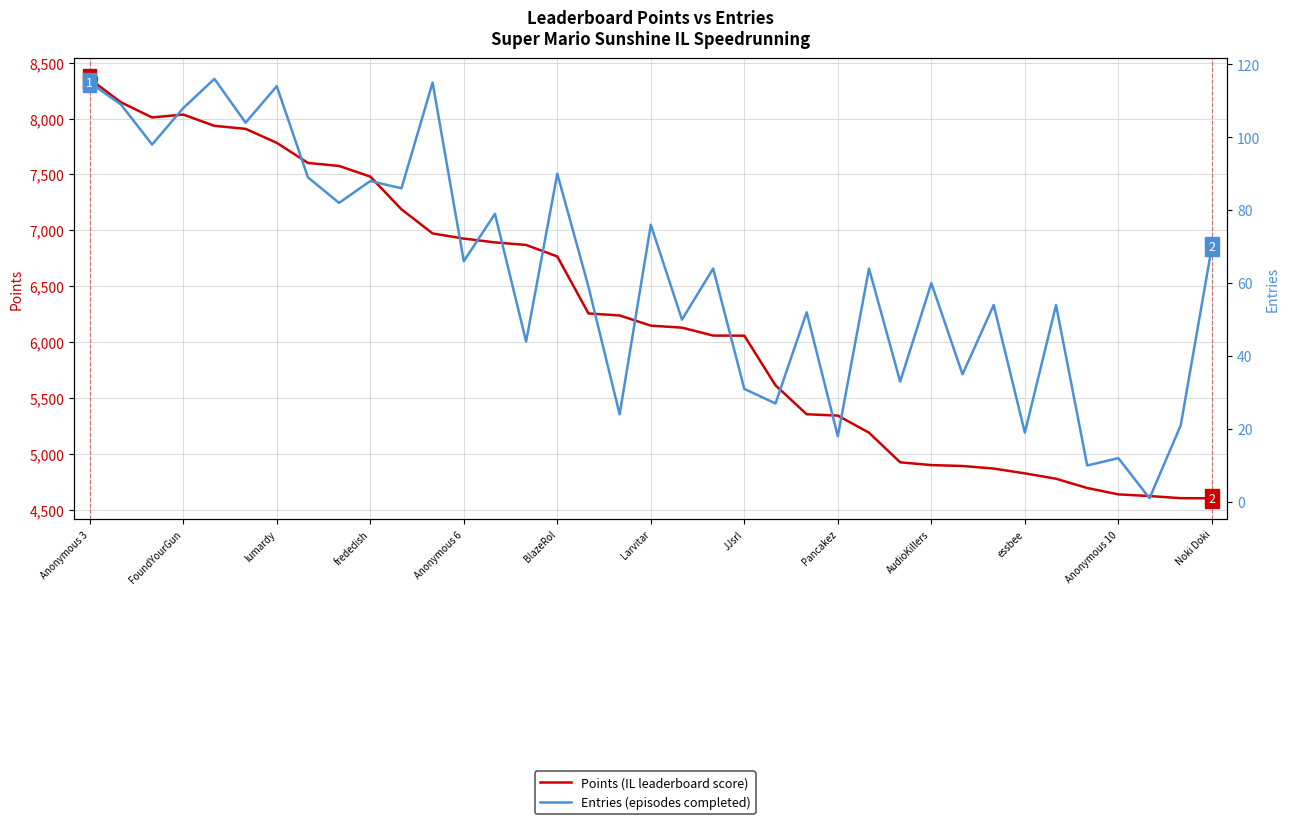

Rank the categories by Points value from lowest to highest.

36, 35, 34, 33, 32, 31, 30, 29, 28, 27, 26, 25, 24, 23, 22, 21, 20, 19, 18, 17, 16, 15, 14, 13, Noki Doki, Anonymous 10, essbee, AudioKillers, Pancakez, JJsrl, Larvitar, BlazeRol, Anonymous 6, lumardy, frededish, FoundYourGun, Anonymous 3